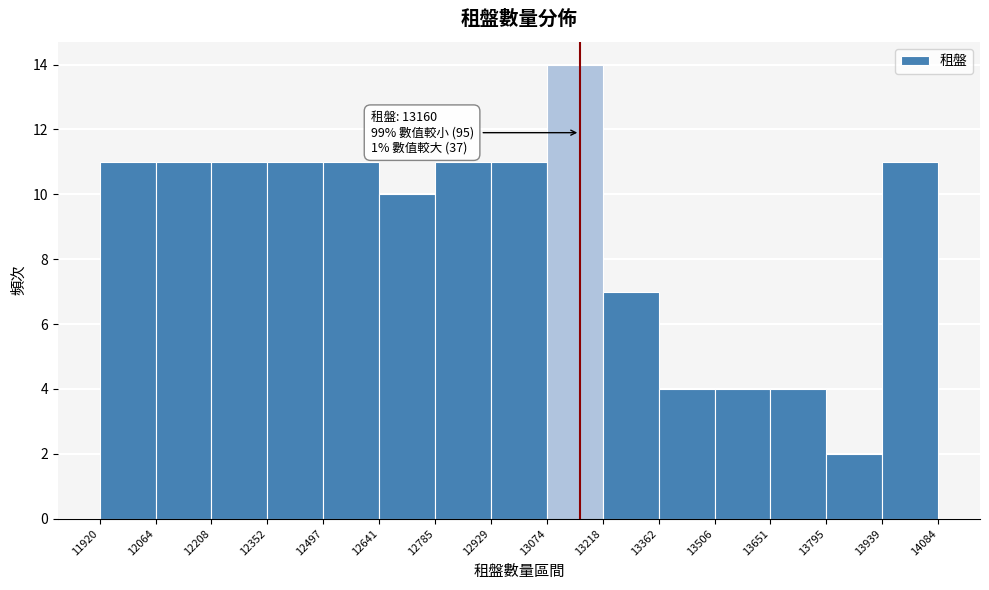

Over which range of the x-axis is the bar tallest?

13074 to 13218